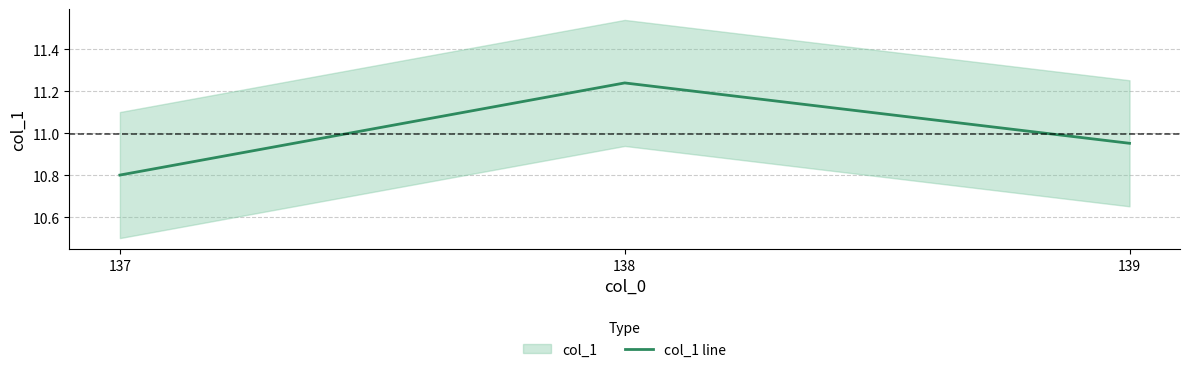

Which has a higher value, 139 or 138?

138